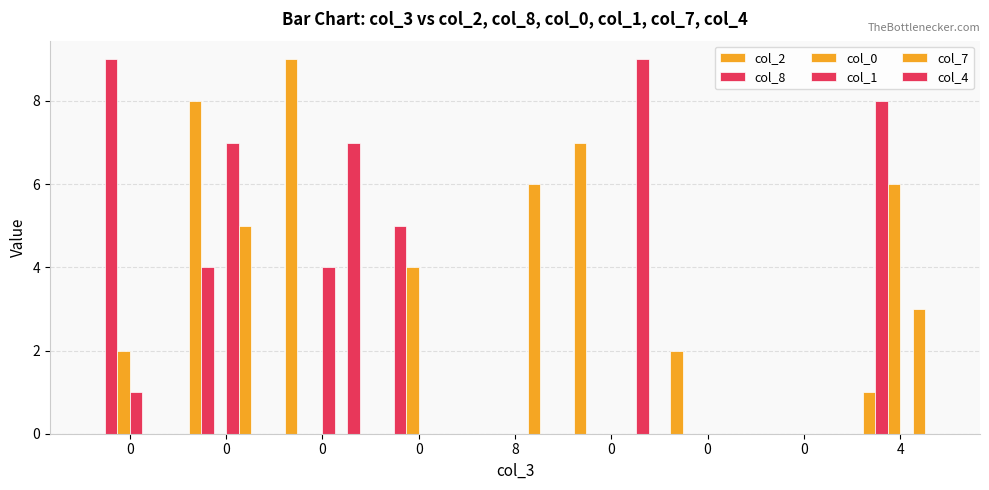

How many groups of bars are there?

9